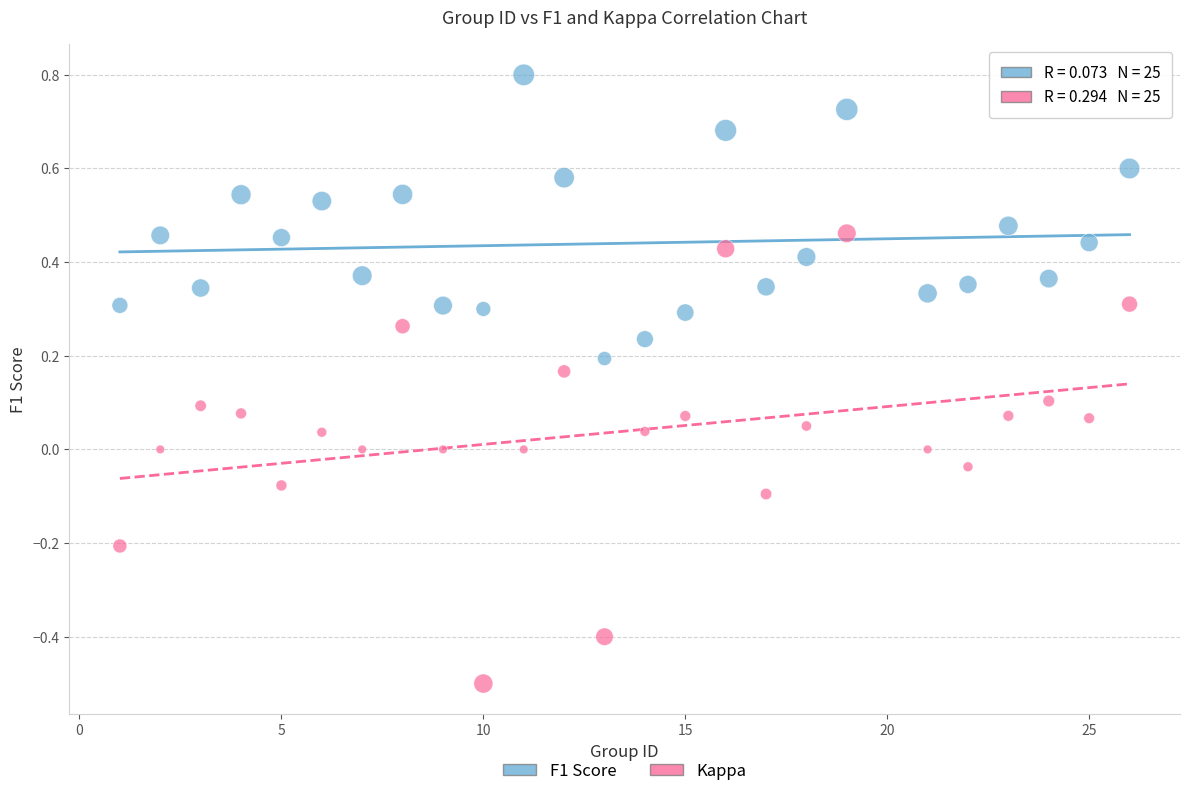

Which series has the largest Y range (max minus min)?

Kappa